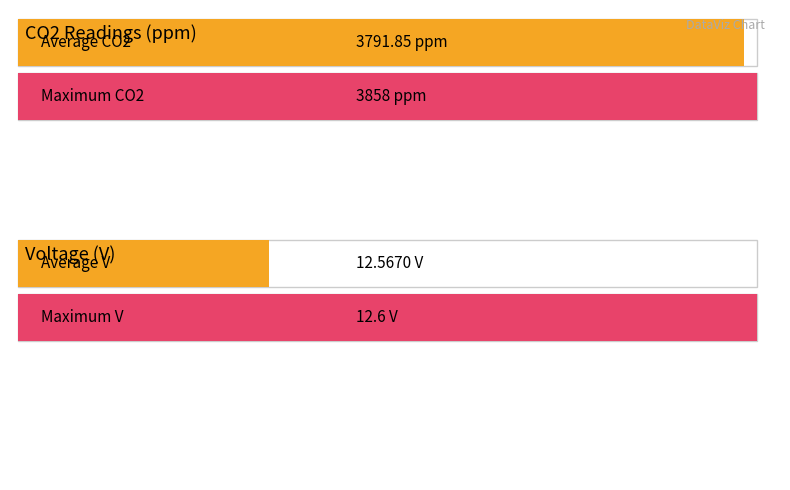

Is it true that CO2 equals 1072.6 at 1235?

False